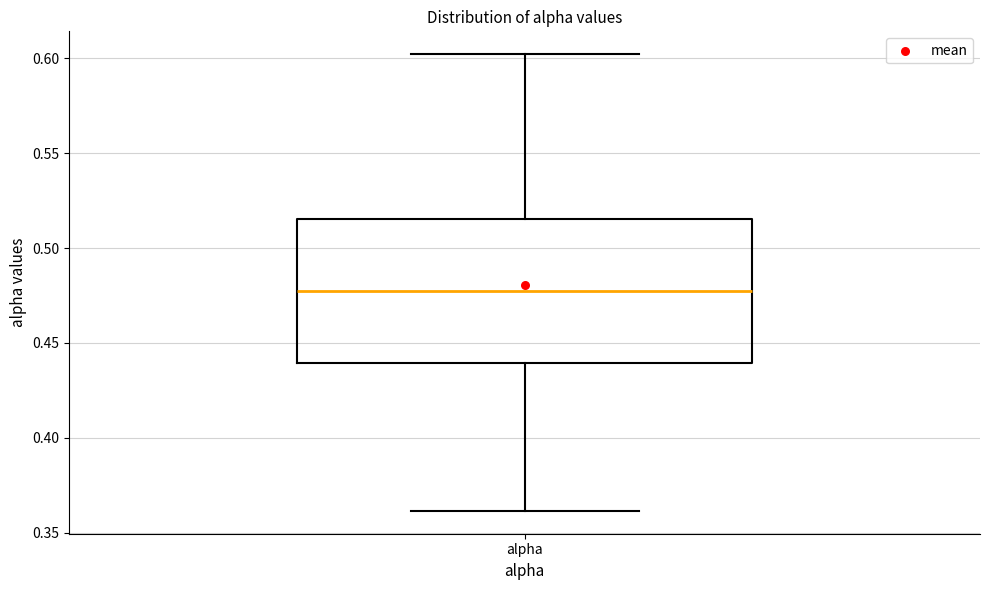

Where does the median line of the box for alpha sit on the y-axis? The values are not printed on the chart, so give them approximately, as read against the axis.

0.475